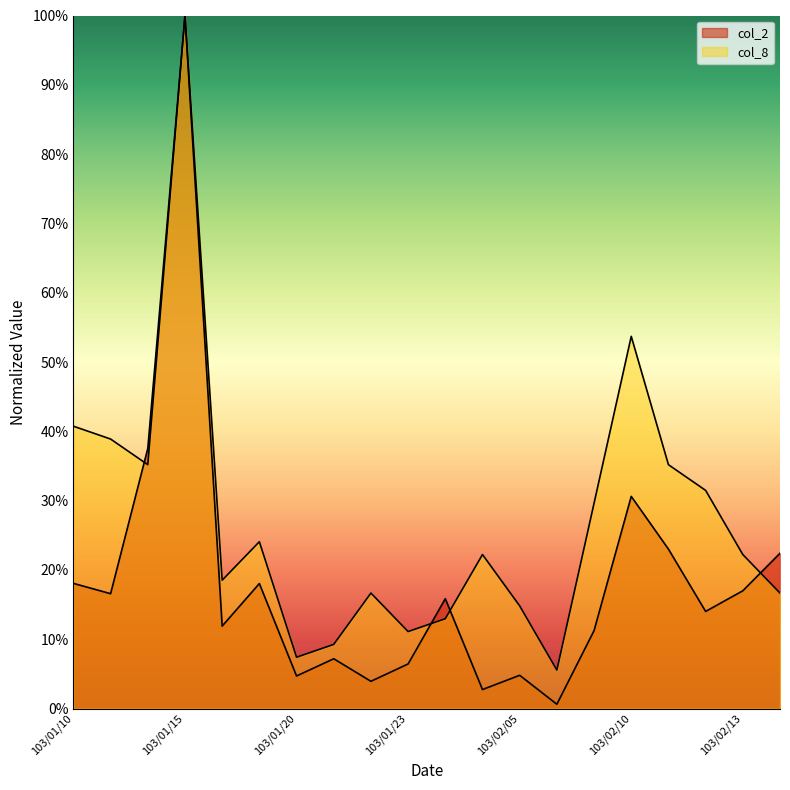

Between 103/01/22 and 103/02/14, which is larger?

103/02/14